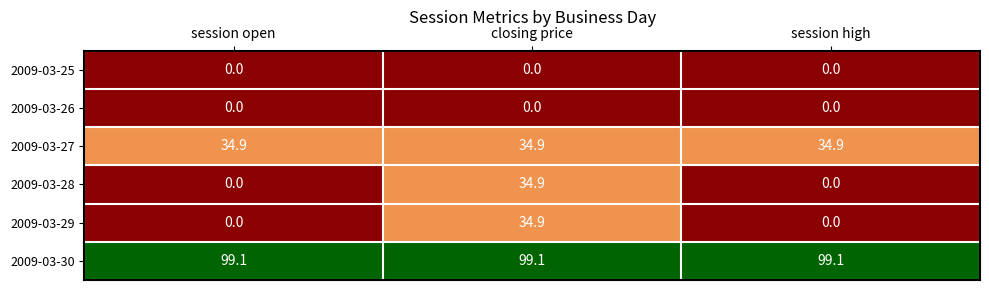

What is the total value across all series at session high?

134.0